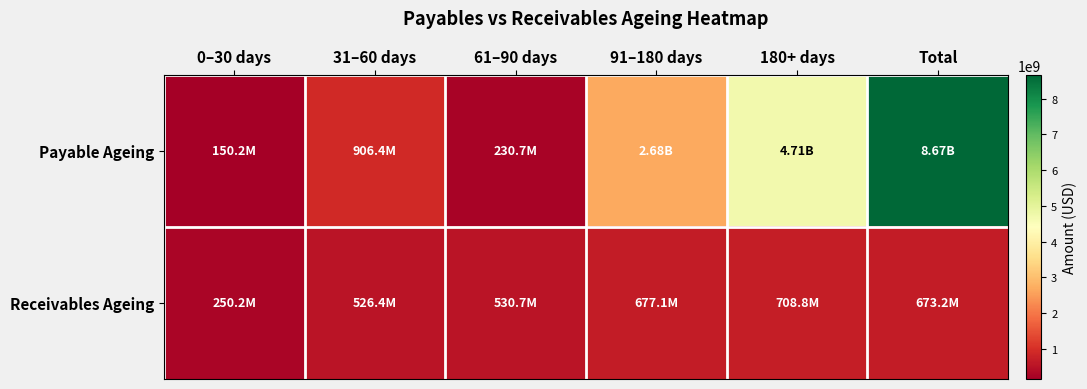

Rank the series at 0–30 days from lowest to highest value.

Payable Ageing, Receivables Ageing